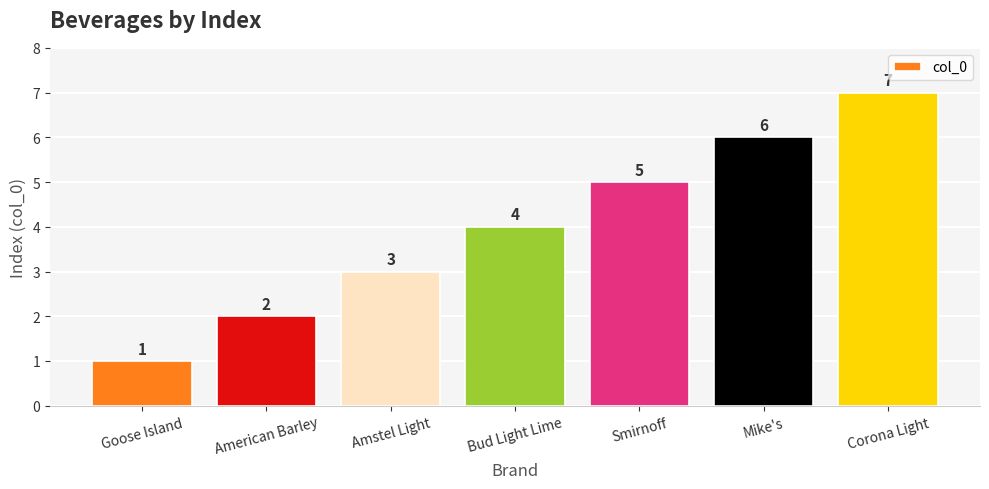

Approximately how many times larger is the value at Goose Island compared to Mike's?

0.2